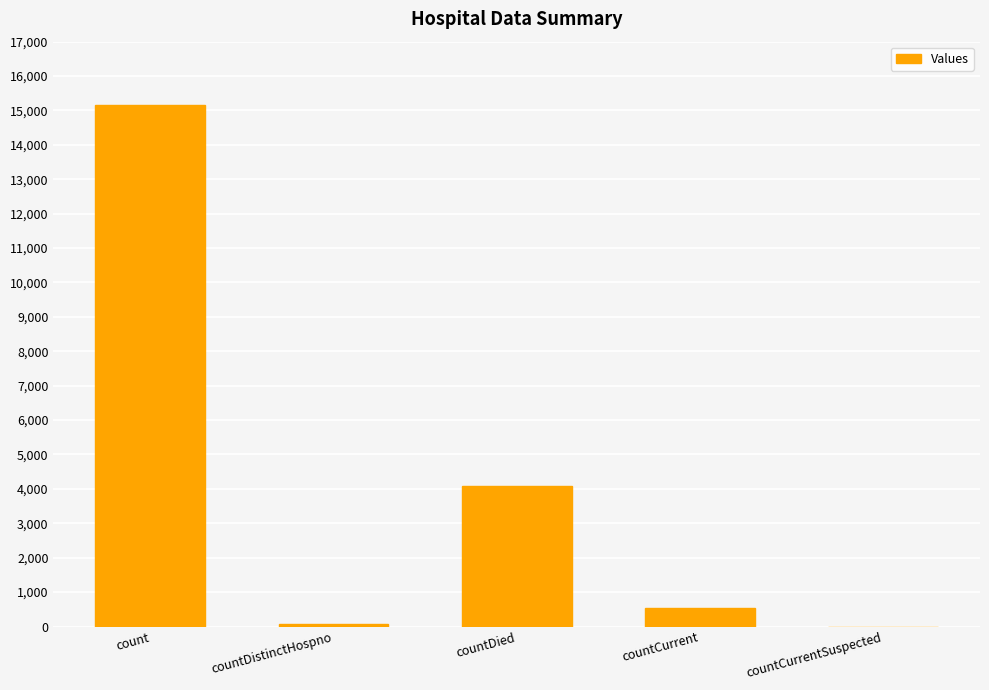

What is the average value?

3970